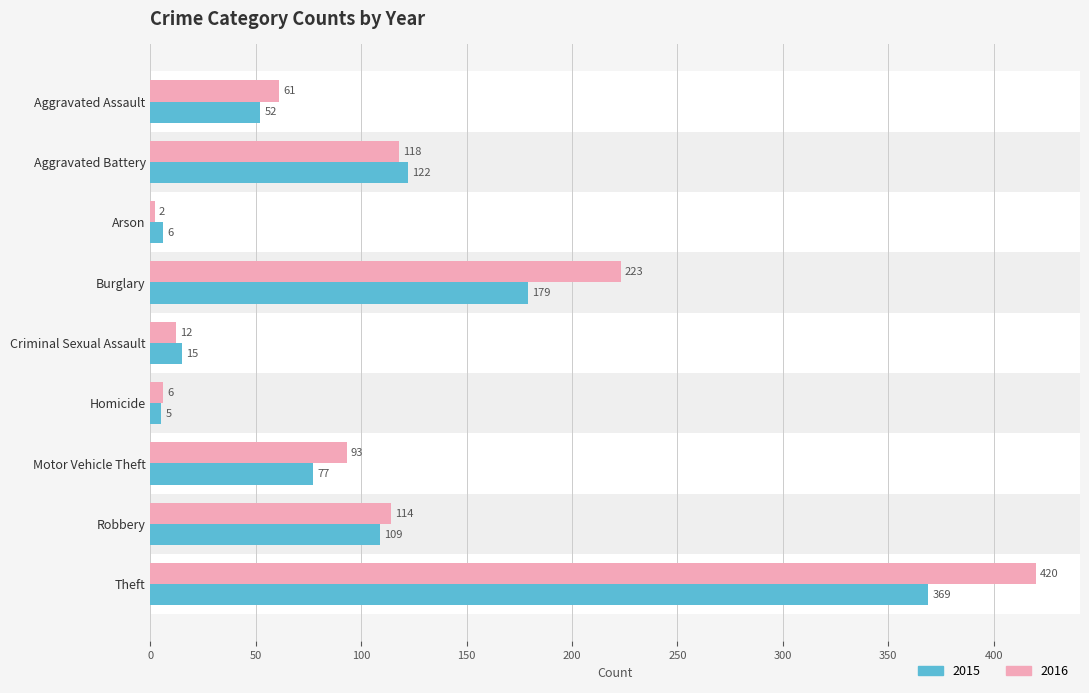

True or false: 2015 has a value of 122 at Aggravated Battery.

True